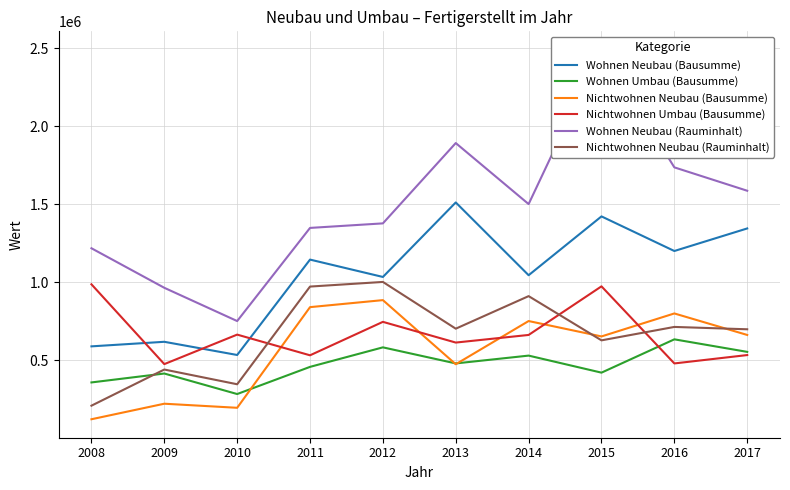

What is the value of the Wohnen Umbau (Bausumme) point at the 7th from the left?

528552